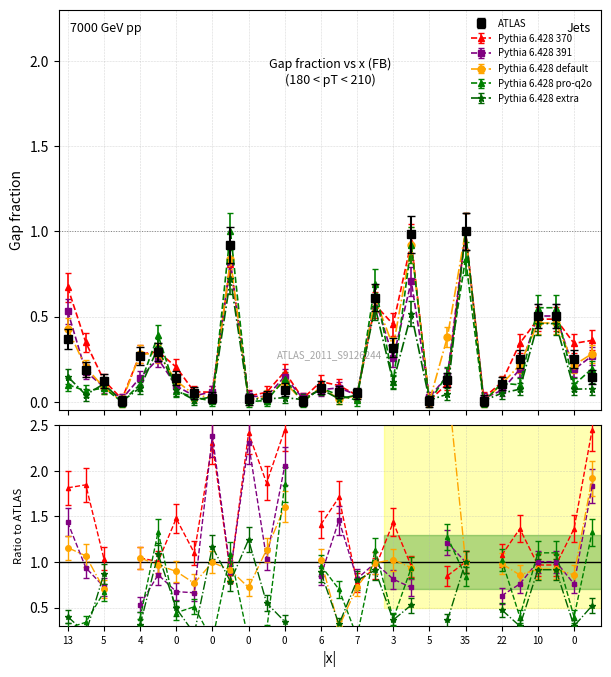

The value of R_275_349_Tot at 0 is 0.1. True or false?

False